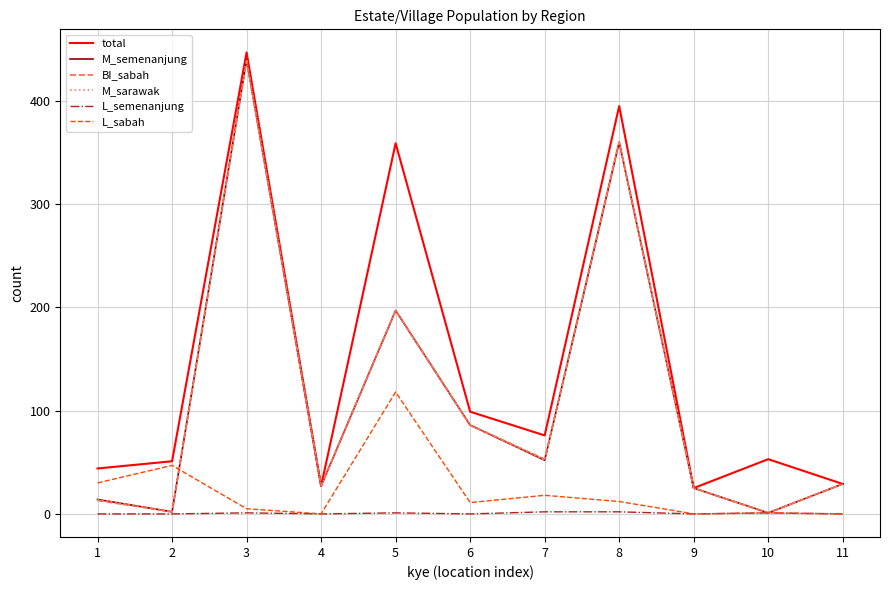

True or false: L_semenanjung and total intersect in this chart.

False